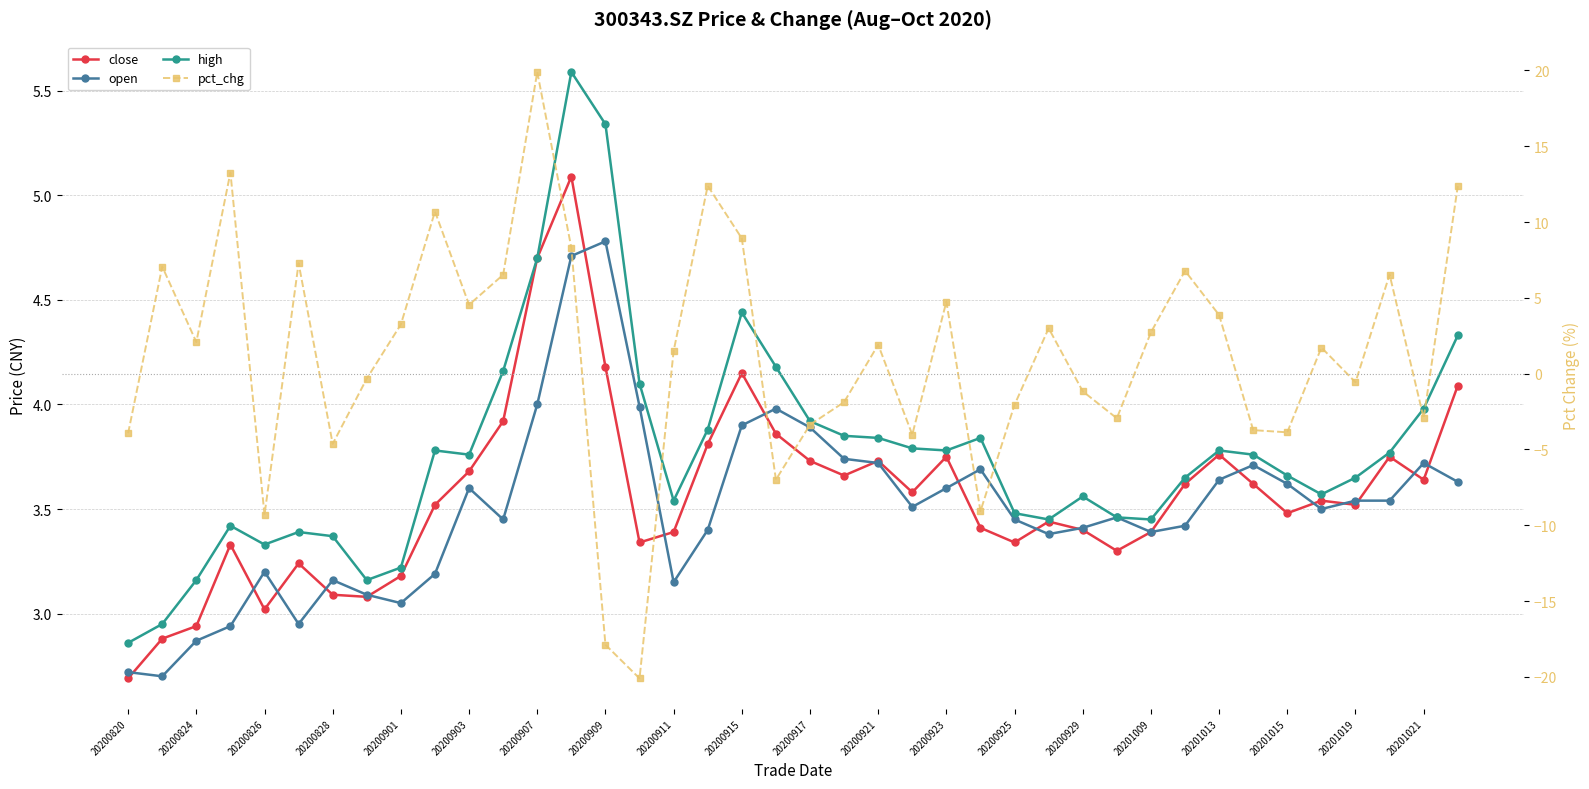

Read the pct_chg value at 25.

-9.1